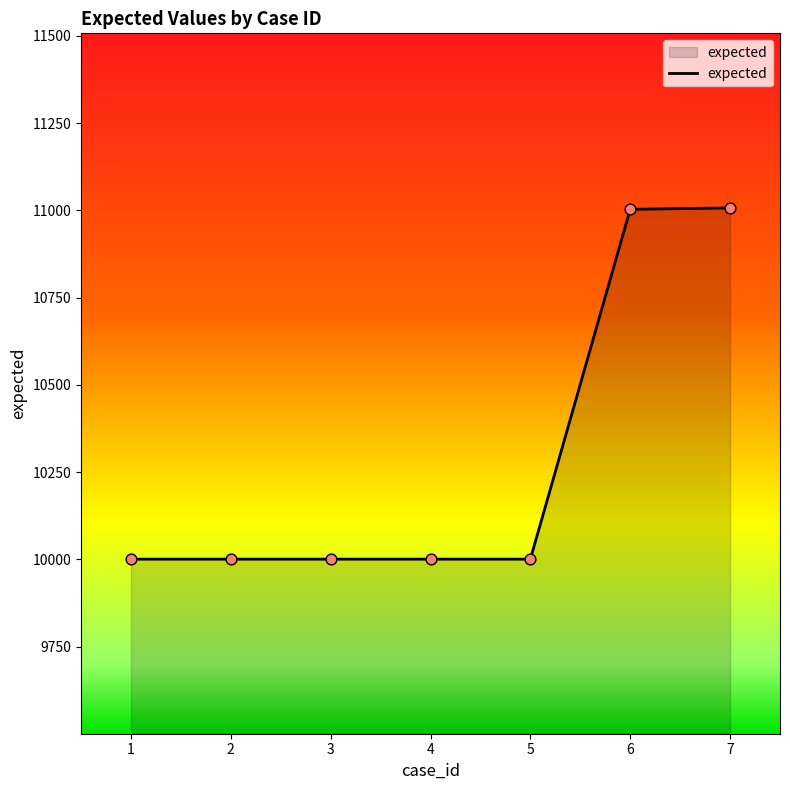

Between 2 and 6, which is larger?

6